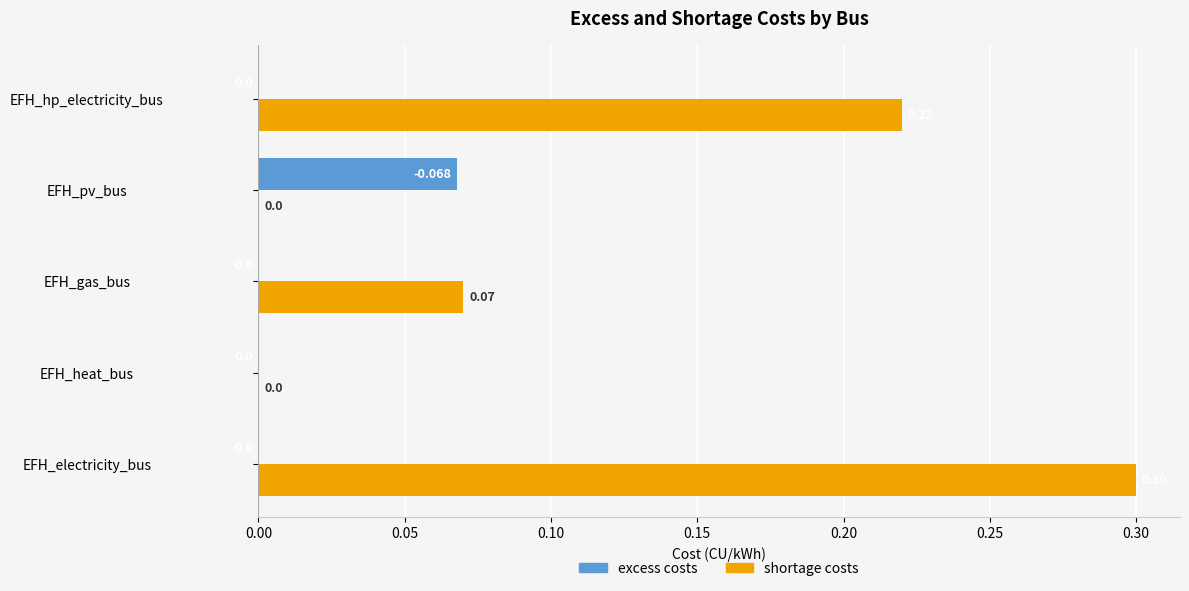

Count the number of data series in this chart.

2